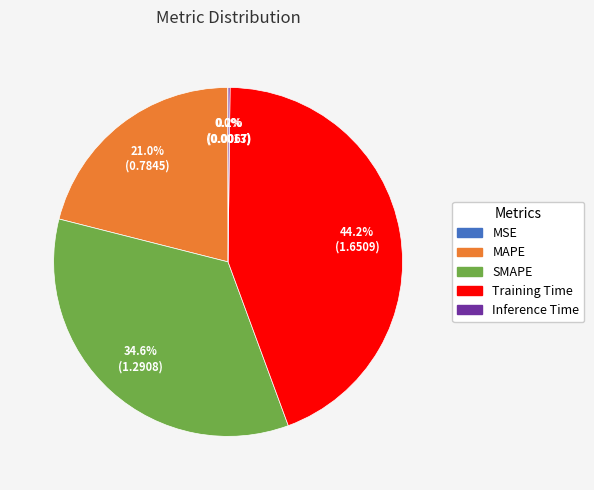

Is there any slice that represents more than half of the pie?

No